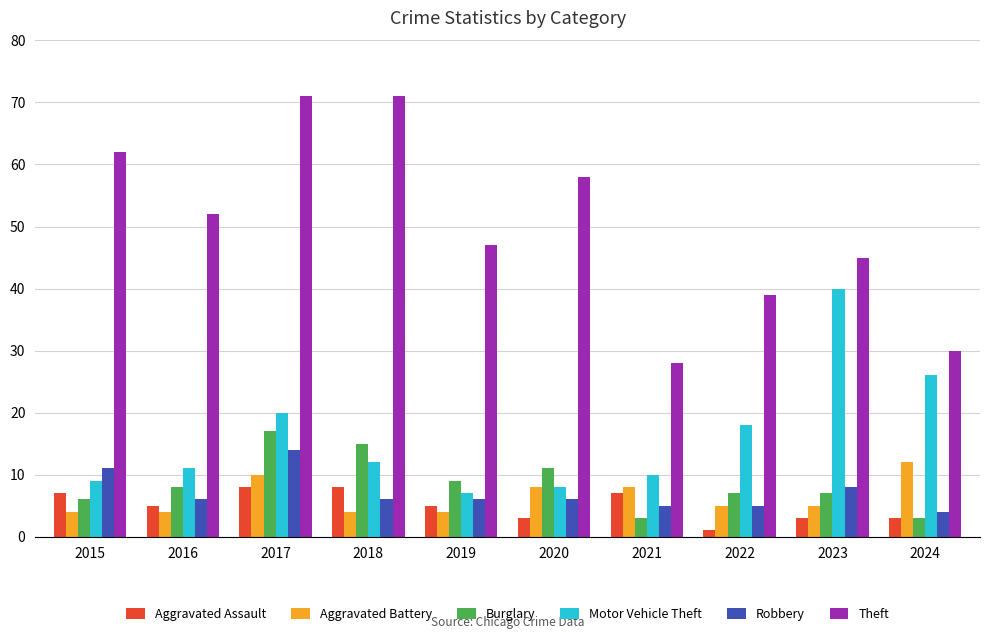

Which series has the largest total across all categories?

Theft